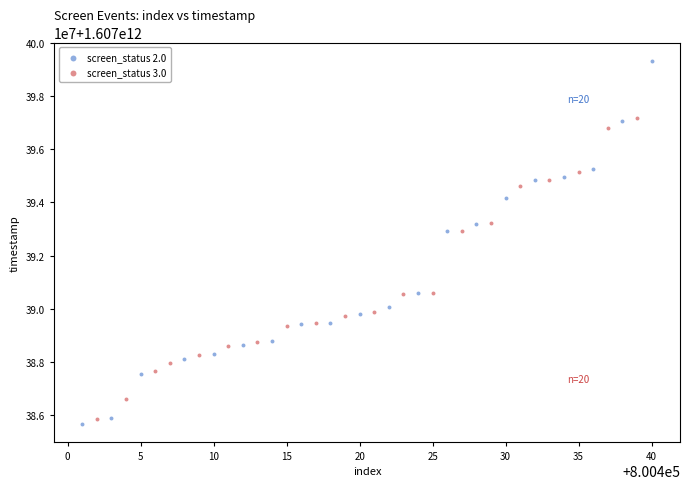

Which series contains the highest Y value?

screen_status 2.0